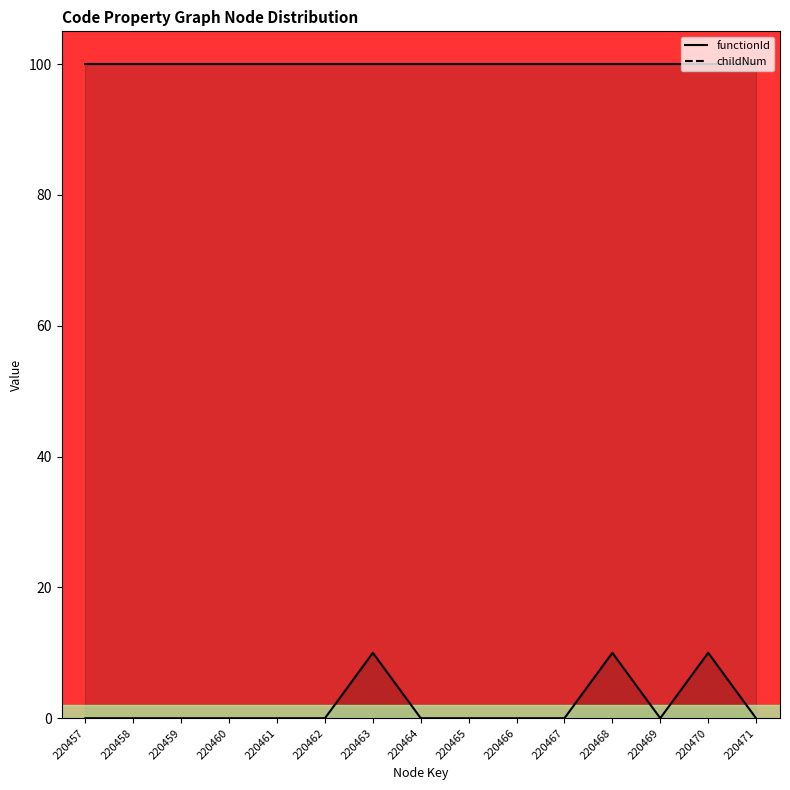

Is it true that functionId equals 100 at 220461?

True